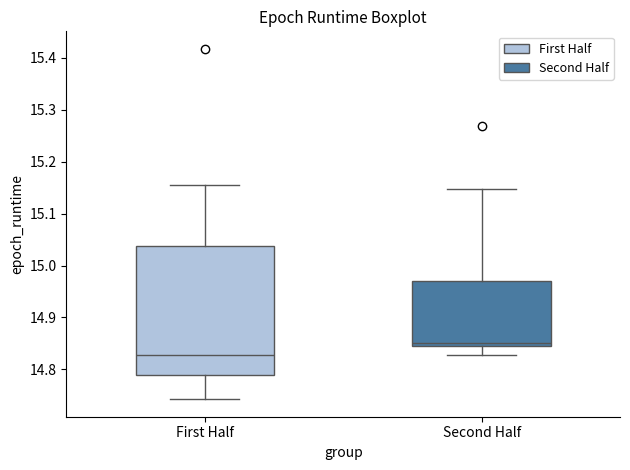

Reading left to right, read every box against the y-axis: the position of its median line, the range the box covers, and the ends of its whiskers. The values are not printed on the chart, so give them approximately, as read against the axis.

First Half: median 14.83, box 14.79 to 15.04, whiskers 14.74 to 15.15
Second Half: median 14.85, box 14.84 to 14.97, whiskers 14.83 to 15.15